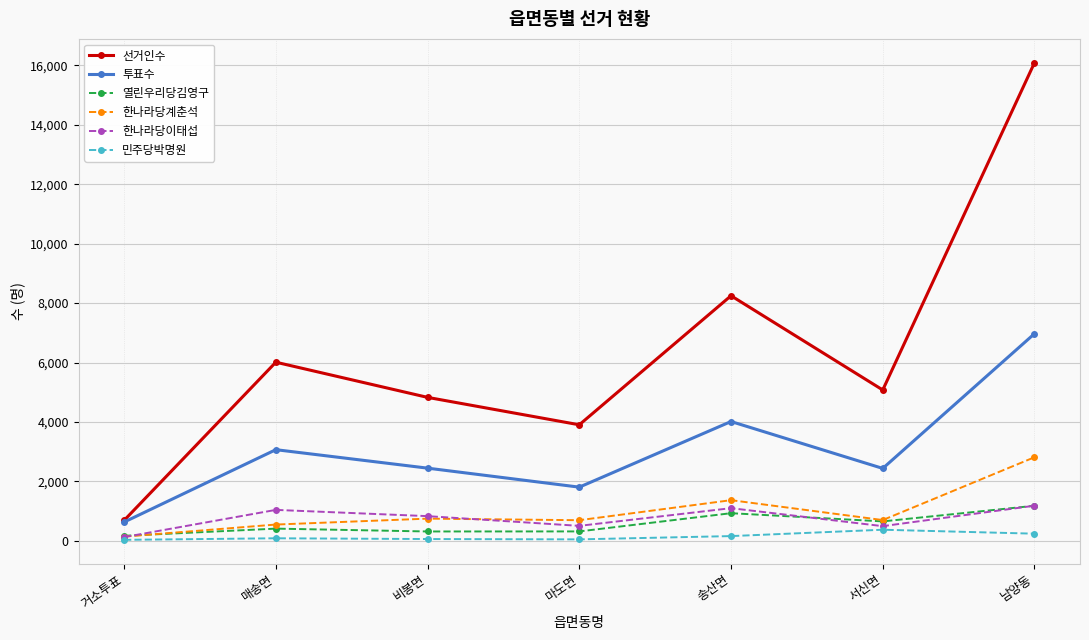

Read the 민주당박명원 value at 거소투표, to the nearest 50.

50